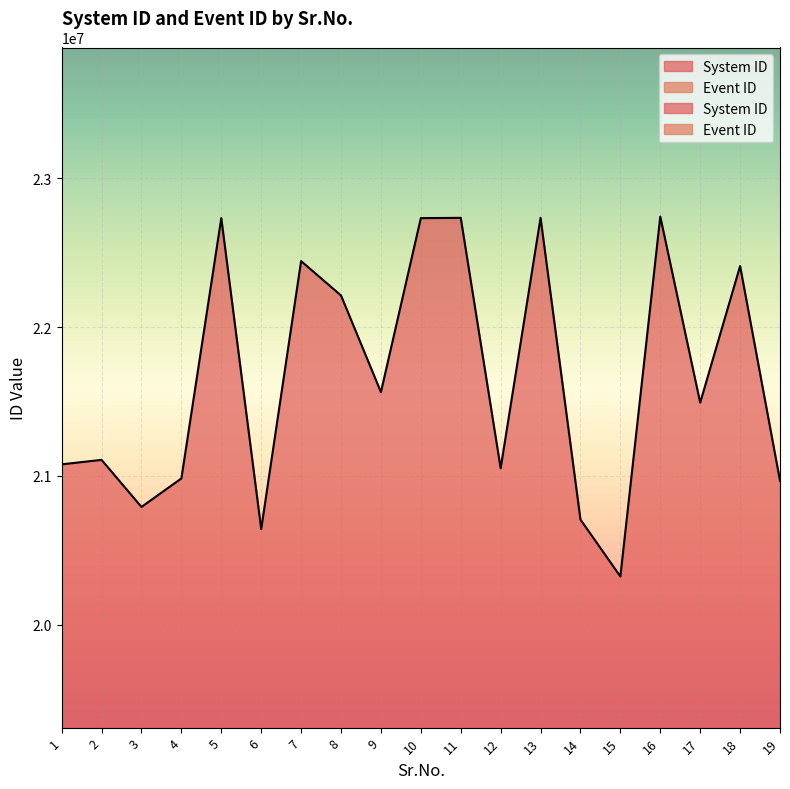

What is the value of the 10th point from the left?

22733152